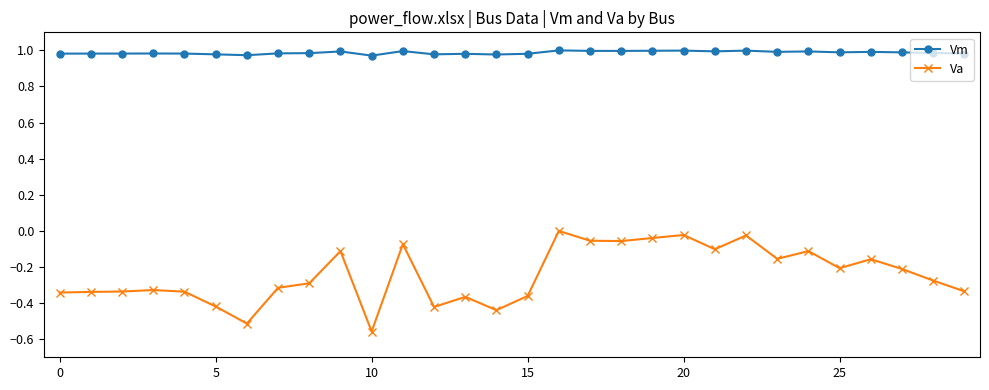

What is the sum of all Vm values?

29.6